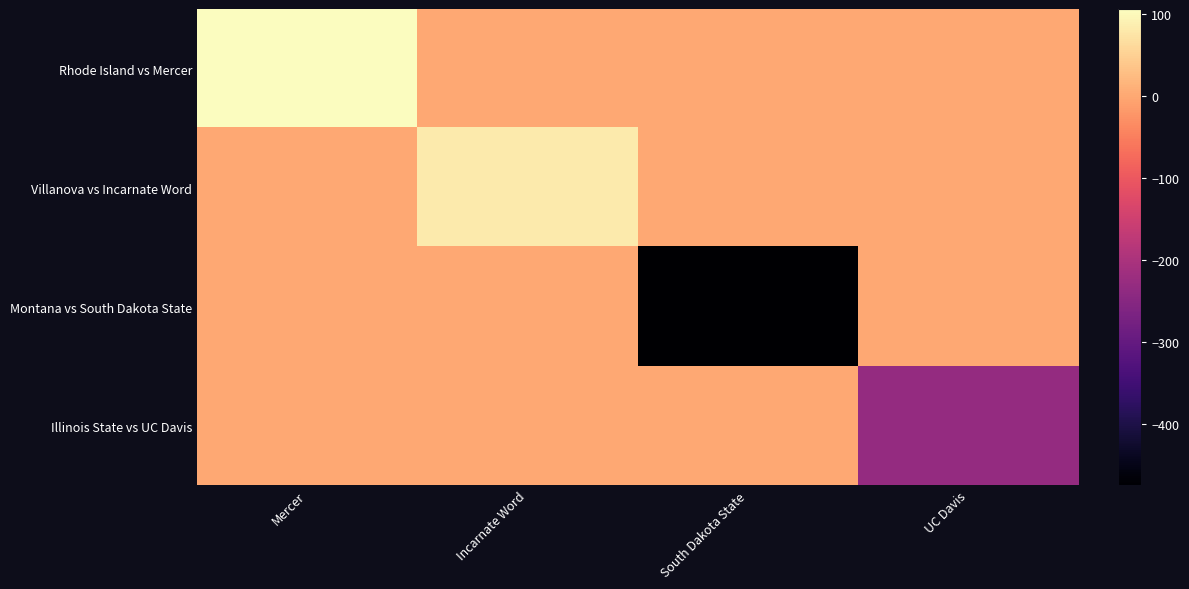

Which series has the widest spread of values?

Montana vs South Dakota State